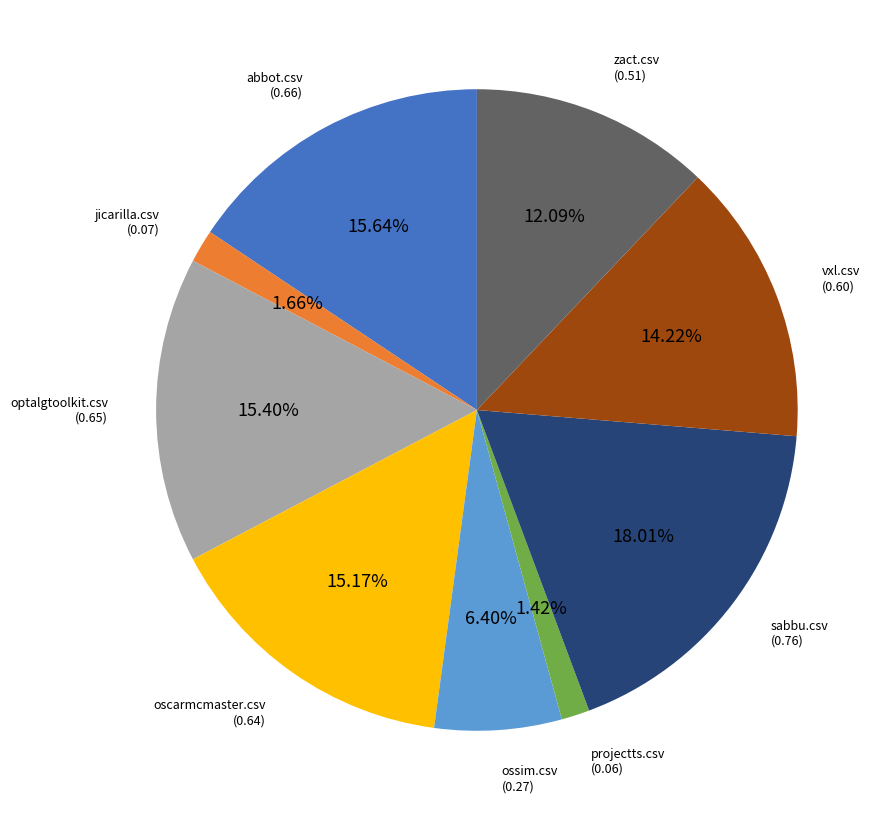

Is there a majority slice in this chart?

No